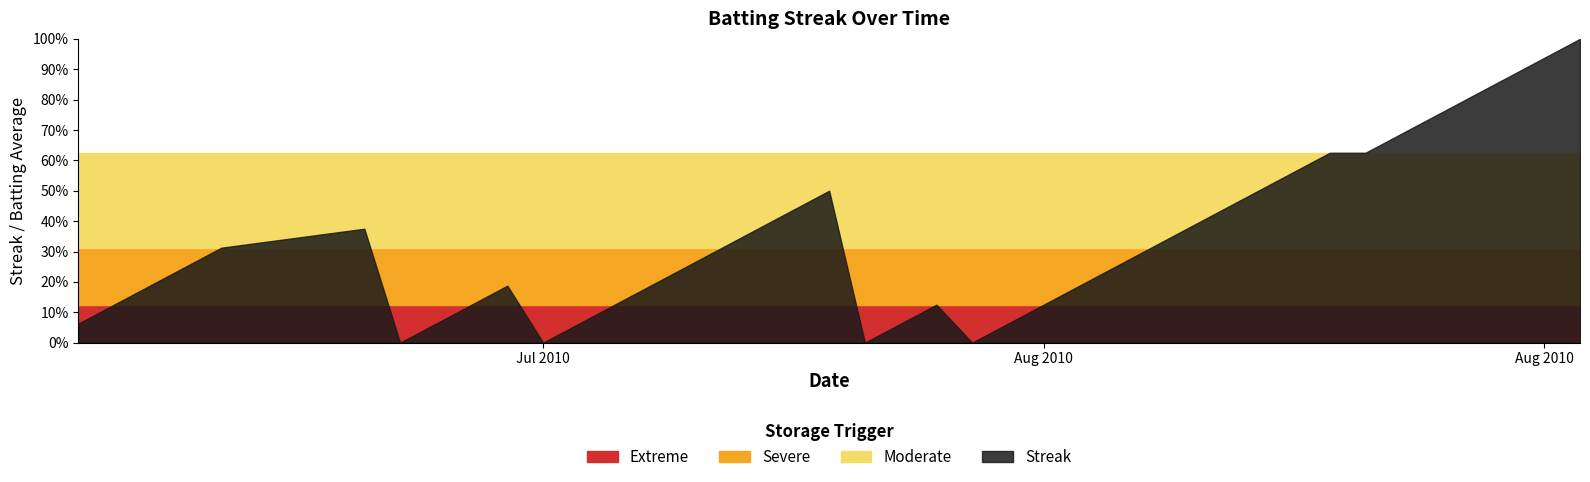

How many data points does each series have?

40